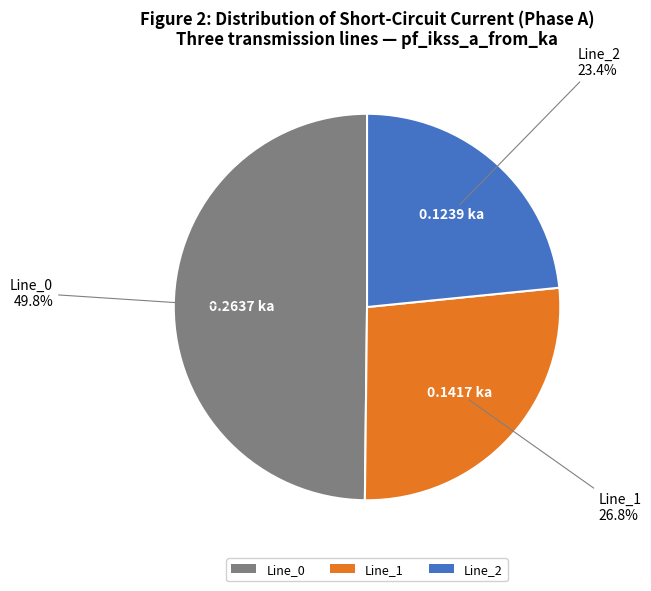

Which category has the smallest portion of the pie?

Line_2